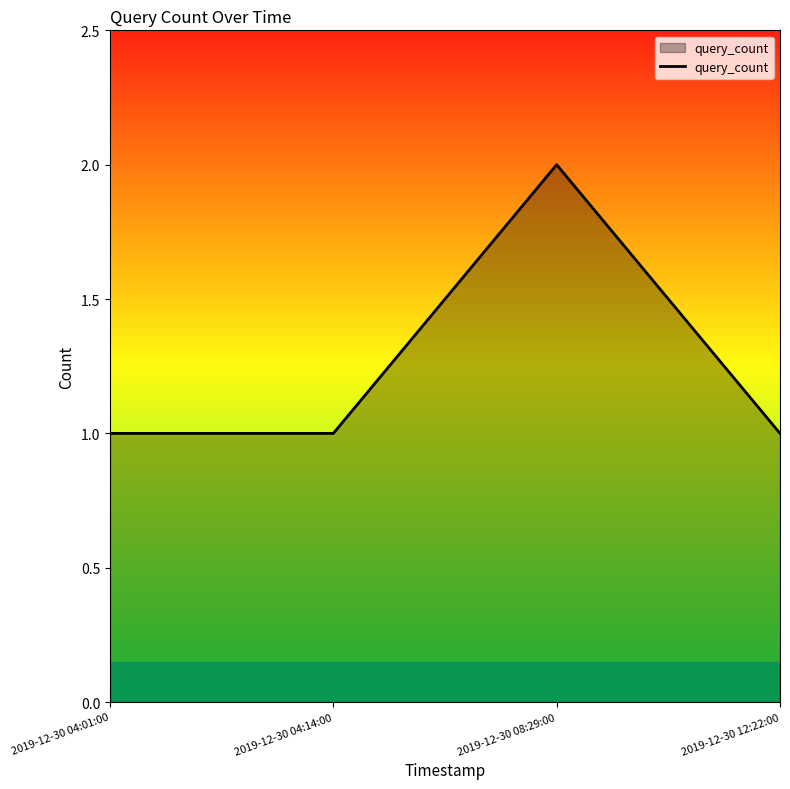

What is the difference between the maximum and minimum values?

1